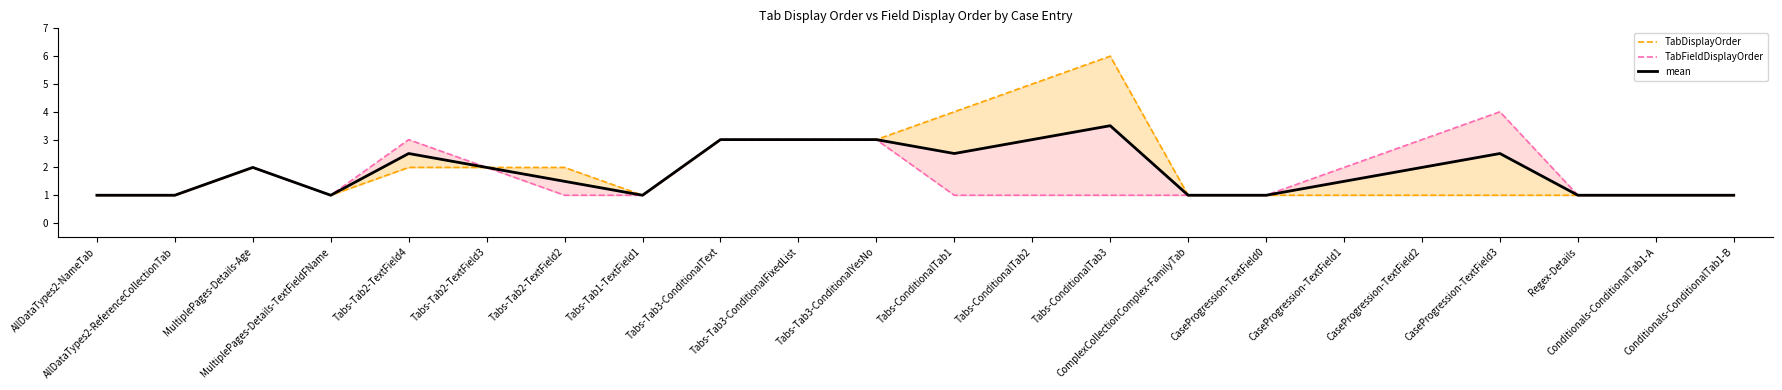

How many distinct data groups are displayed?

3